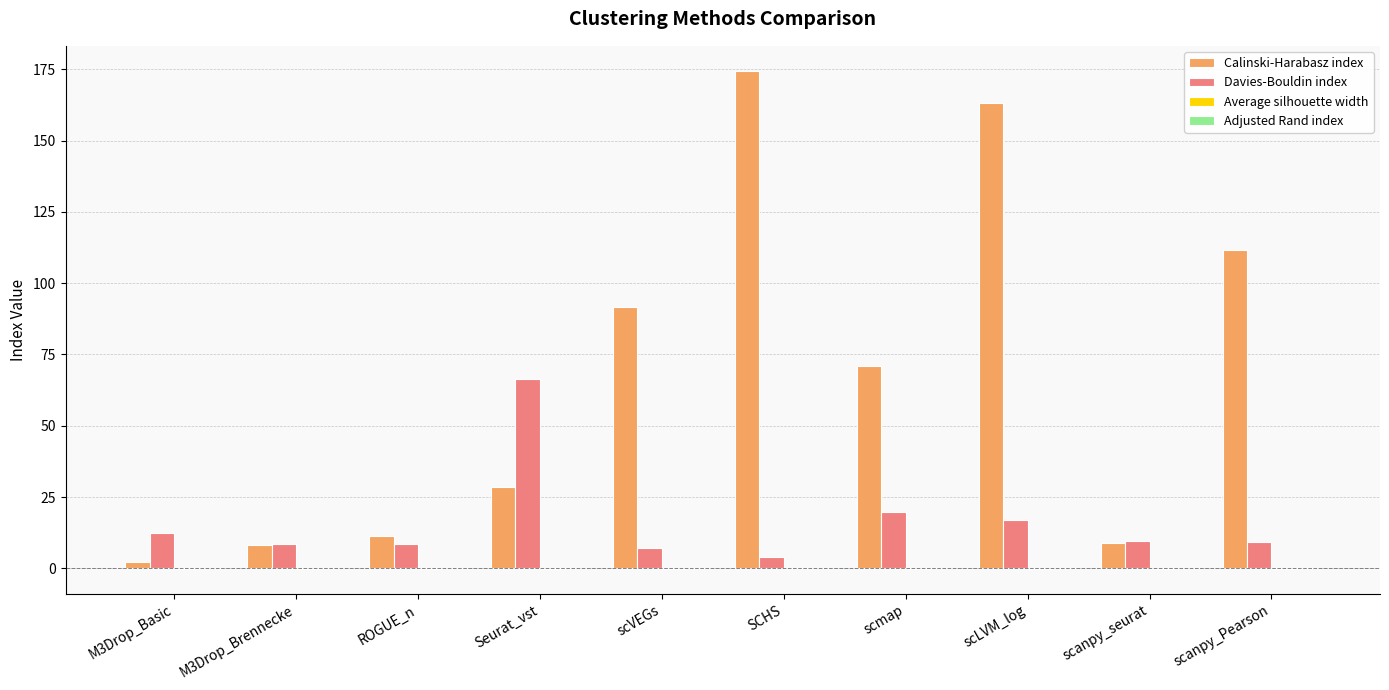

Are the bars horizontal?

No